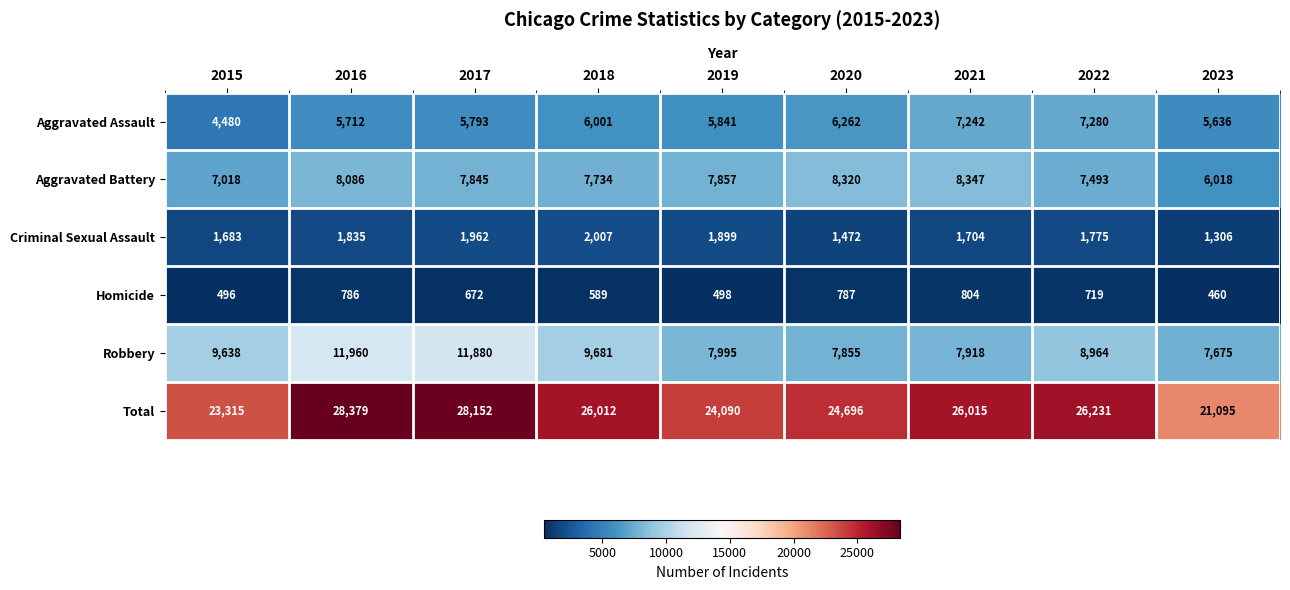

How many categories are shown in the chart?

9